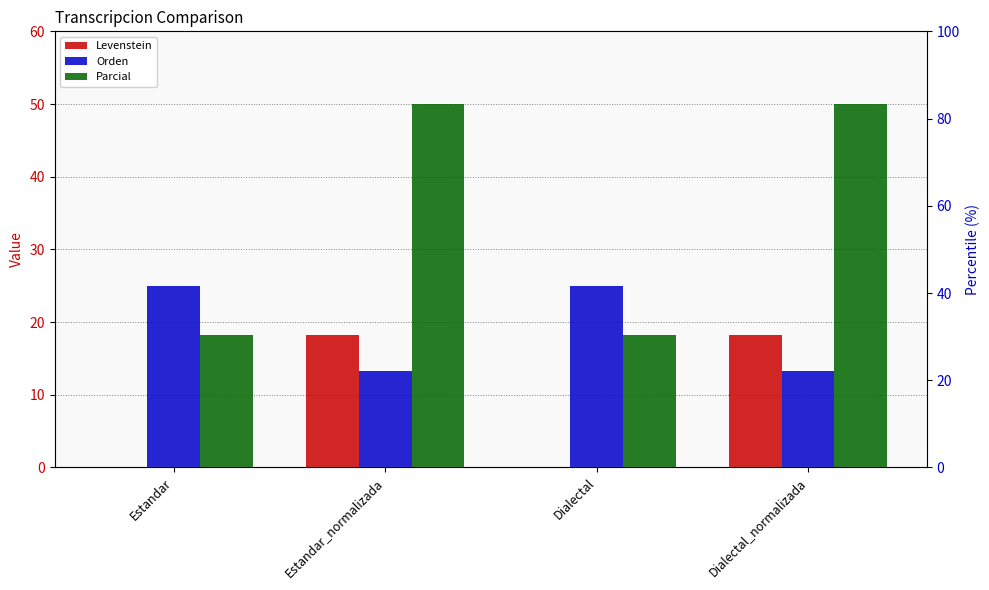

Rank the series at Estandar from lowest to highest value.

Levenstein, Parcial, Orden